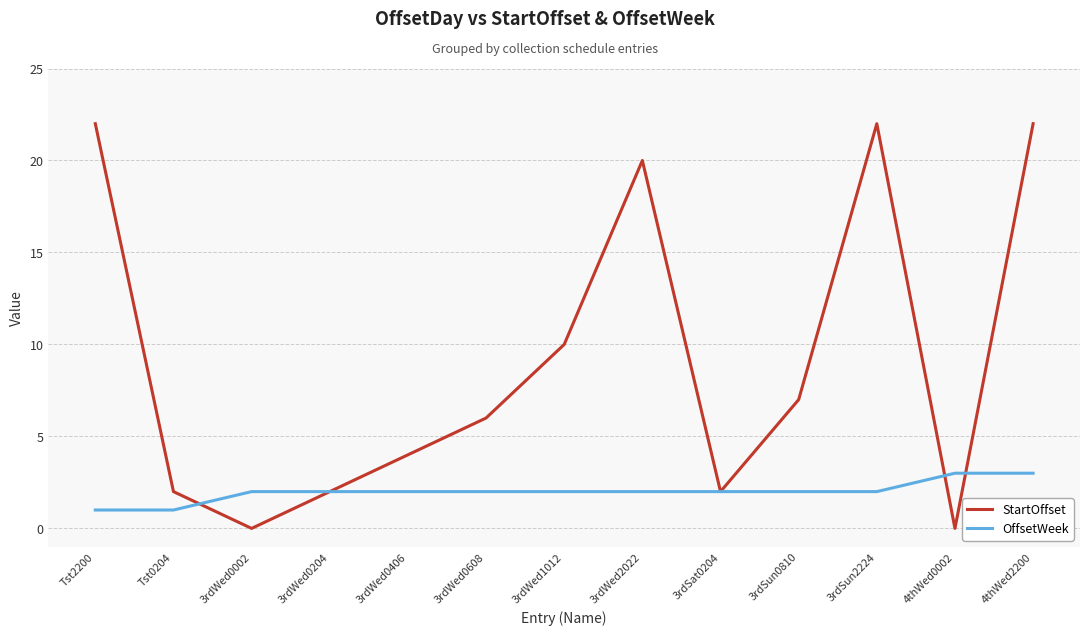

What position from the right is 4thWed2200?

1